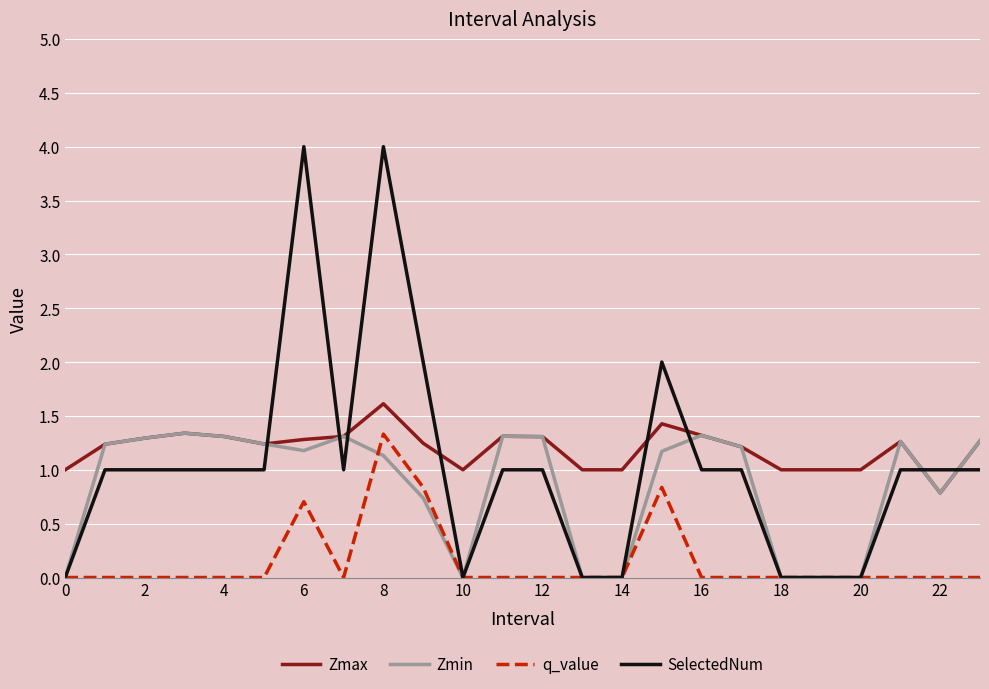

What is the average value of the q_value series?

0.2